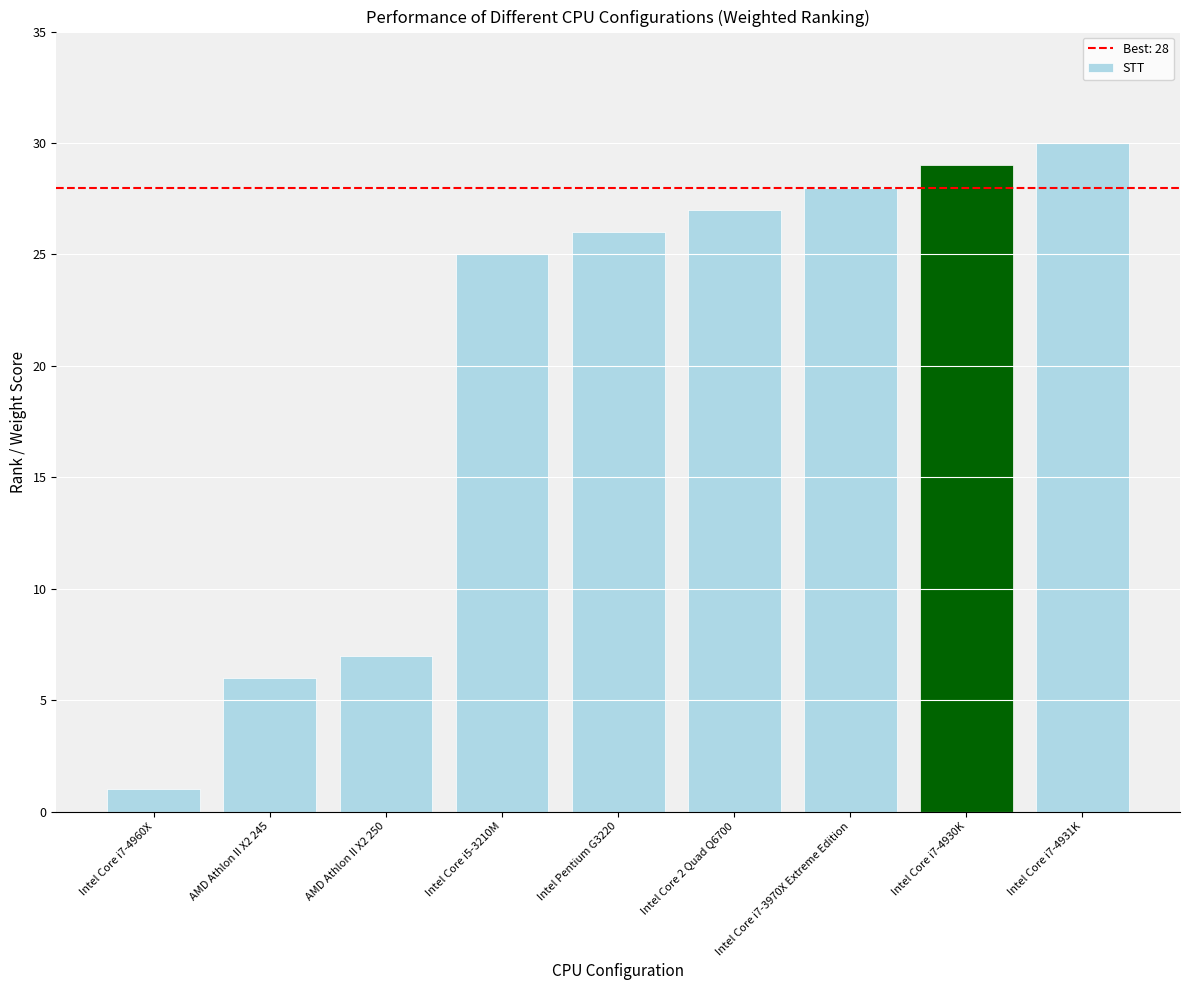

At which category does the chart reach its minimum across all series?

Intel Core i7-4960X